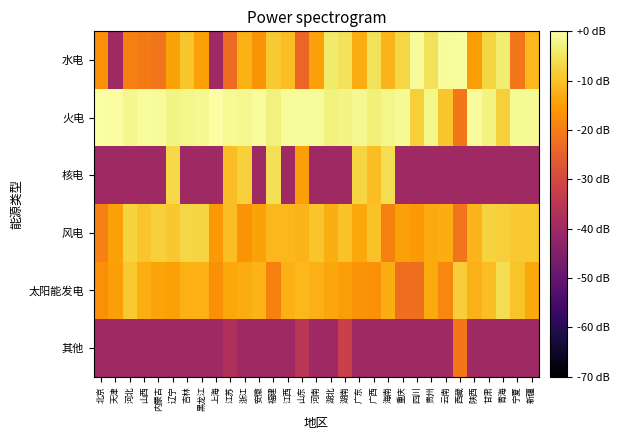

Reading left to right, what are all the values shown in this chart?

水电: 北京=-17.2	天津=-40.0	河北=-19.6	山西=-20.5	内蒙古=-21.5	辽宁=-14.3	吉林=-9.4	黑龙江=-14.7	上海=-40.0	江苏=-23.0	浙江=-12.4	安徽=-16.6	福建=-9.0	江西=-10.4	山东=-24.0	河南=-14.3	湖北=-4.1	湖南=-5.5	广东=-12.6	广西=-5.2	海南=-11.6	重庆=-6.9	四川=-0.9	贵州=-5.4	云南=-0.9	西藏=-0.8	陕西=-15.1	甘肃=-7.2	青海=-3.7	宁夏=-21.0	新疆=-11.4
火电: 北京=-0.2	天津=-0.3	河北=-1.7	山西=-0.8	内蒙古=-1.0	辽宁=-2.2	吉林=-2.0	黑龙江=-1.5	上海=-0.2	江苏=-1.1	浙江=-1.5	安徽=-0.6	福建=-2.9	江西=-1.1	山东=-0.9	河南=-1.0	湖北=-2.9	湖南=-2.3	广东=-1.6	广西=-3.1	海南=-2.1	重庆=-1.2	四川=-8.0	贵州=-2.1	云南=-9.4	西藏=-21.0	陕西=-0.8	甘肃=-2.7	青海=-8.1	宁夏=-1.2	新疆=-1.2
核电: 北京=-40.0	天津=-40.0	河北=-40.0	山西=-40.0	内蒙古=-40.0	辽宁=-6.8	吉林=-40.0	黑龙江=-40.0	上海=-40.0	江苏=-10.6	浙江=-7.7	安徽=-40.0	福建=-5.7	江西=-40.0	山东=-14.8	河南=-40.0	湖北=-40.0	湖南=-40.0	广东=-7.4	广西=-10.6	海南=-5.9	重庆=-40.0	四川=-40.0	贵州=-40.0	云南=-40.0	西藏=-40.0	陕西=-40.0	甘肃=-40.0	青海=-40.0	宁夏=-40.0	新疆=-40.0
风电: 北京=-19.6	天津=-14.6	河北=-7.5	山西=-9.5	内蒙古=-7.8	辽宁=-9.2	吉林=-7.0	黑龙江=-7.1	上海=-15.9	江苏=-10.7	浙江=-16.6	安徽=-14.4	福建=-11.2	江西=-11.4	山东=-11.8	河南=-9.4	湖北=-12.8	湖南=-9.9	广东=-13.7	广西=-10.1	海南=-19.2	重庆=-14.7	四川=-15.7	贵州=-13.3	云南=-12.8	西藏=-21.5	陕西=-11.5	甘肃=-7.5	青海=-8.0	宁夏=-8.9	新疆=-9.0
太阳能发电: 北京=-17.2	天津=-14.9	河北=-8.8	山西=-12.8	内蒙古=-14.2	辽宁=-14.6	吉林=-12.4	黑龙江=-12.2	上海=-17.2	江苏=-13.7	浙江=-13.0	安徽=-12.0	福建=-19.2	江西=-12.4	山东=-11.3	河南=-12.1	湖北=-13.8	湖南=-15.2	广东=-16.6	广西=-16.8	海南=-12.7	重庆=-22.2	四川=-22.2	贵州=-13.3	云南=-18.5	西藏=-8.2	陕西=-12.3	甘肃=-10.4	青海=-5.9	宁夏=-9.8	新疆=-13.7
其他: 北京=-40.0	天津=-40.0	河北=-40.0	山西=-40.0	内蒙古=-40.0	辽宁=-40.0	吉林=-40.0	黑龙江=-40.0	上海=-40.0	江苏=-37.0	浙江=-40.0	安徽=-40.0	福建=-40.0	江西=-40.0	山东=-35.2	河南=-40.0	湖北=-40.0	湖南=-32.2	广东=-40.0	广西=-40.0	海南=-40.0	重庆=-40.0	四川=-40.0	贵州=-40.0	云南=-40.0	西藏=-21.0	陕西=-40.0	甘肃=-40.0	青海=-40.0	宁夏=-40.0	新疆=-40.0